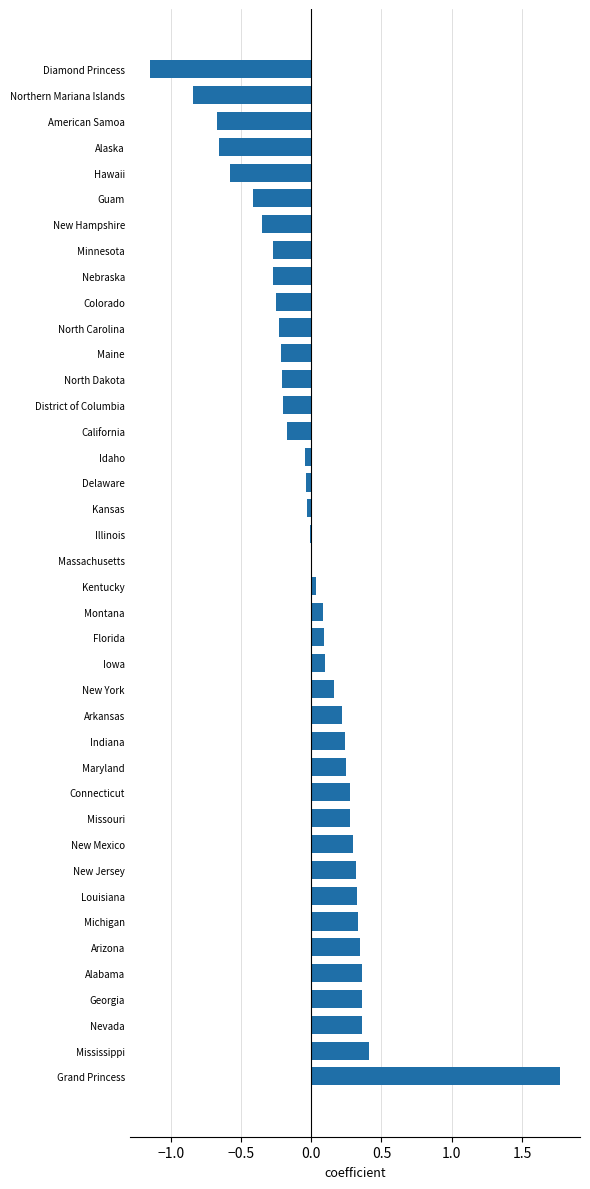

How many series are shown in this chart?

1